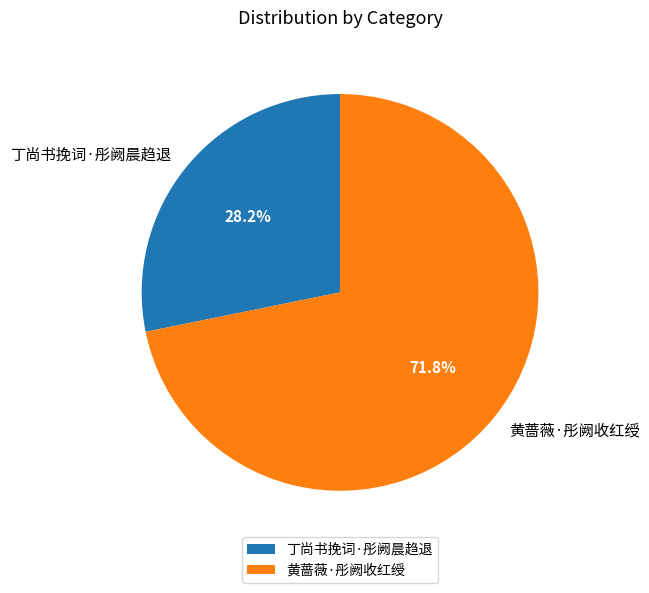

Rank the categories by value from highest to lowest.

黄蔷薇·彤阙收红绶, 丁尚书挽词·彤阙晨趋退